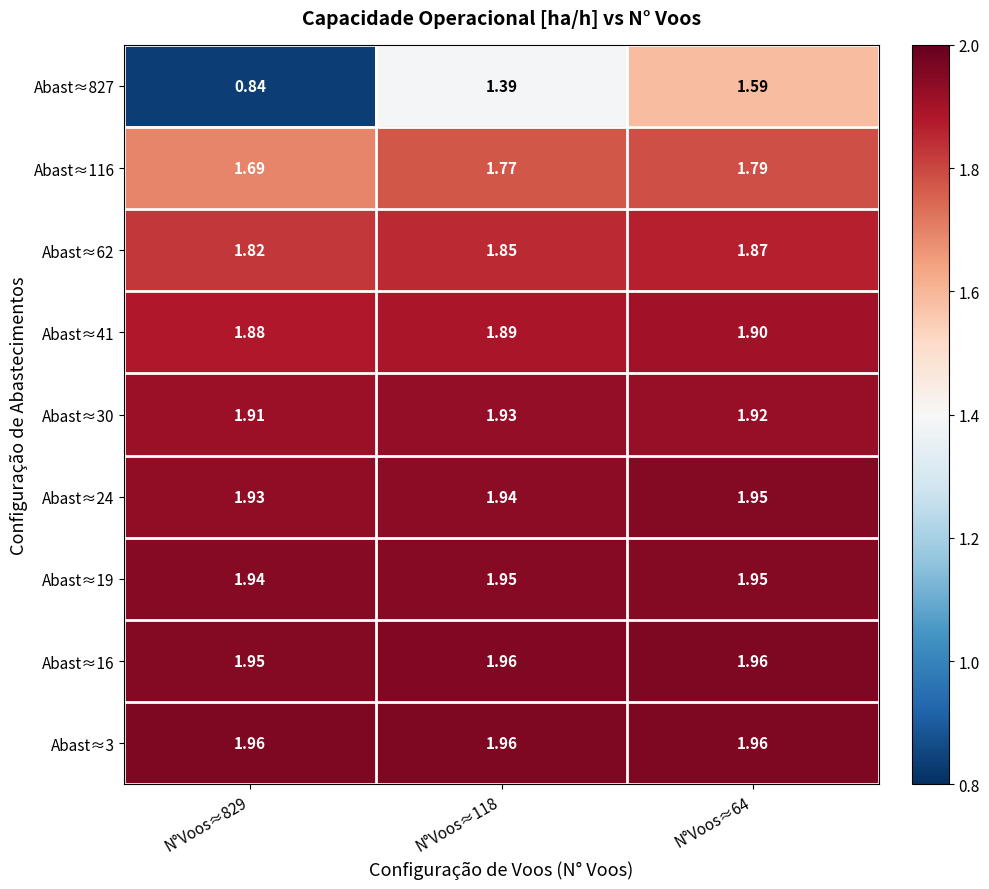

Is the value of Abast≈16 at N°Voos≈64 greater than the value of Abast≈24 at N°Voos≈829?

Yes